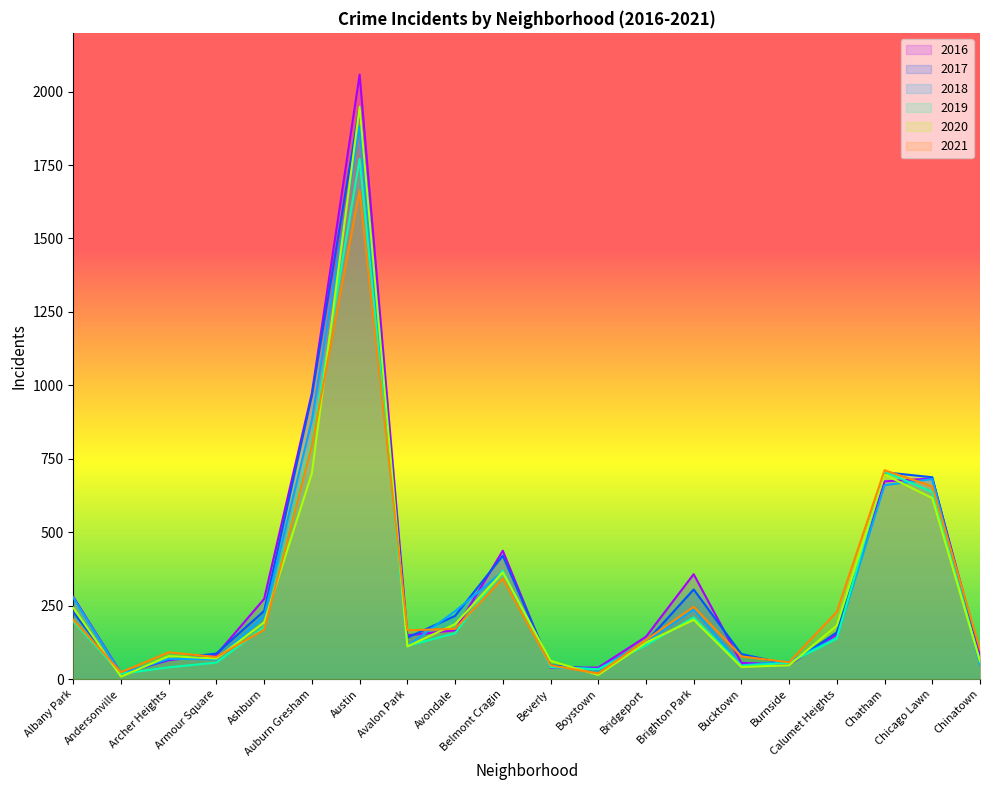

Reading left to right, list all the values displayed in this chart.

2017: 228	16	67	87	232	966	1947	141	215	420	47	33	126	305	85	50	159	704	687	63
2019: 196	18	40	56	177	809	1771	113	156	369	41	33	115	210	45	55	138	706	637	59
2020: 243	8	78	70	193	701	1948	111	187	363	62	14	124	202	41	47	182	696	616	61
2021: 202	23	91	75	168	796	1663	166	171	342	47	19	133	246	77	57	229	711	656	101
2018: 277	18	69	67	215	882	1883	112	231	365	41	34	127	237	47	60	141	660	681	49
2016: 280	20	64	83	273	974	2058	149	166	437	39	39	144	357	55	49	152	673	683	82